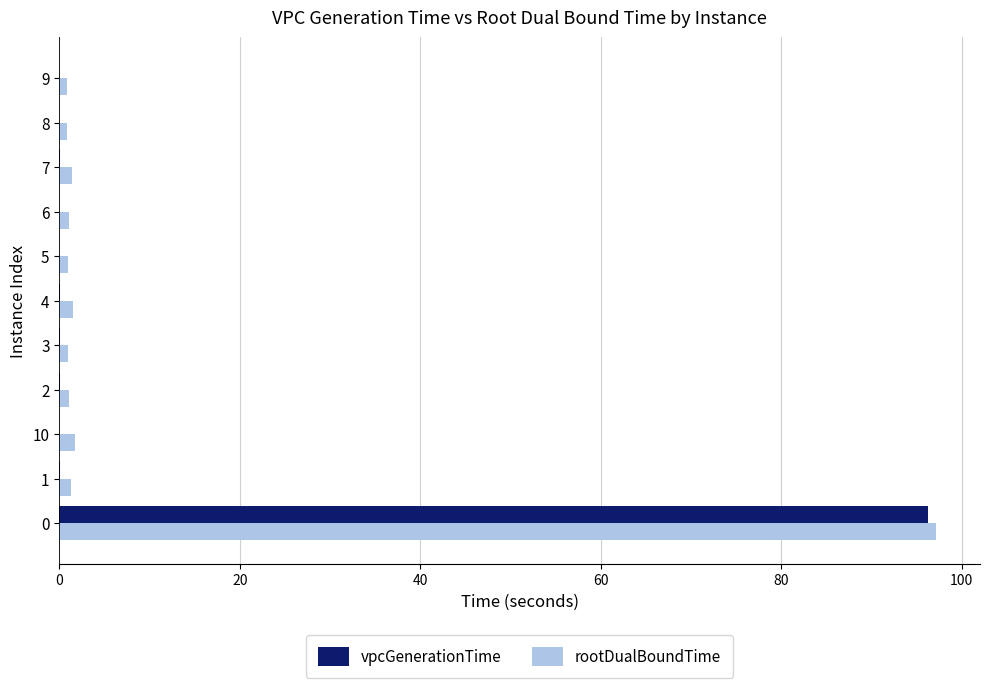

What is the sum of all vpcGenerationTime values?

96.6